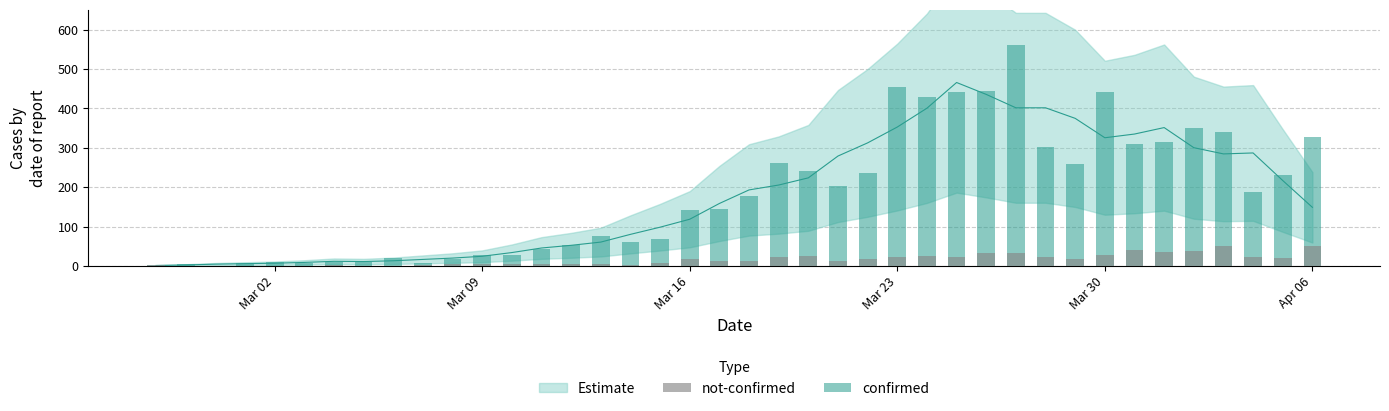

How many values in the not-confirmed series are below 14?

20